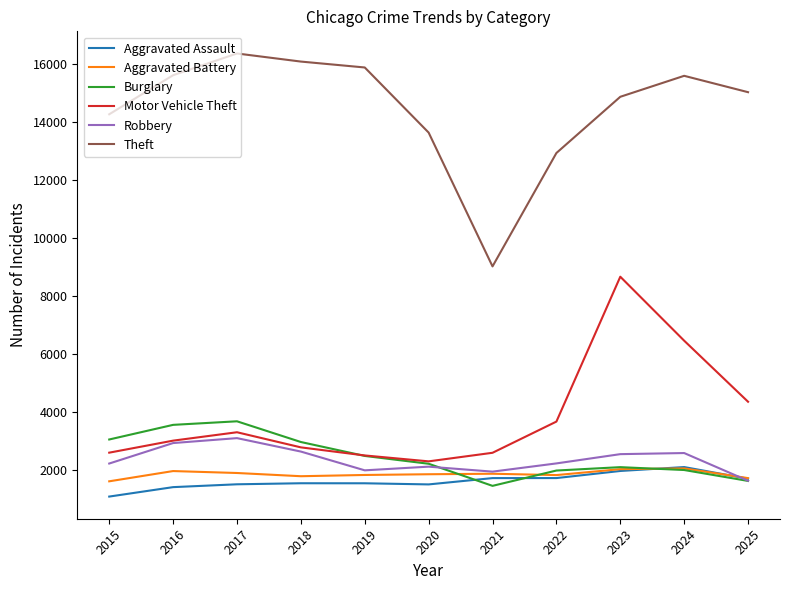

At which category is the sum across all series the highest?

2023